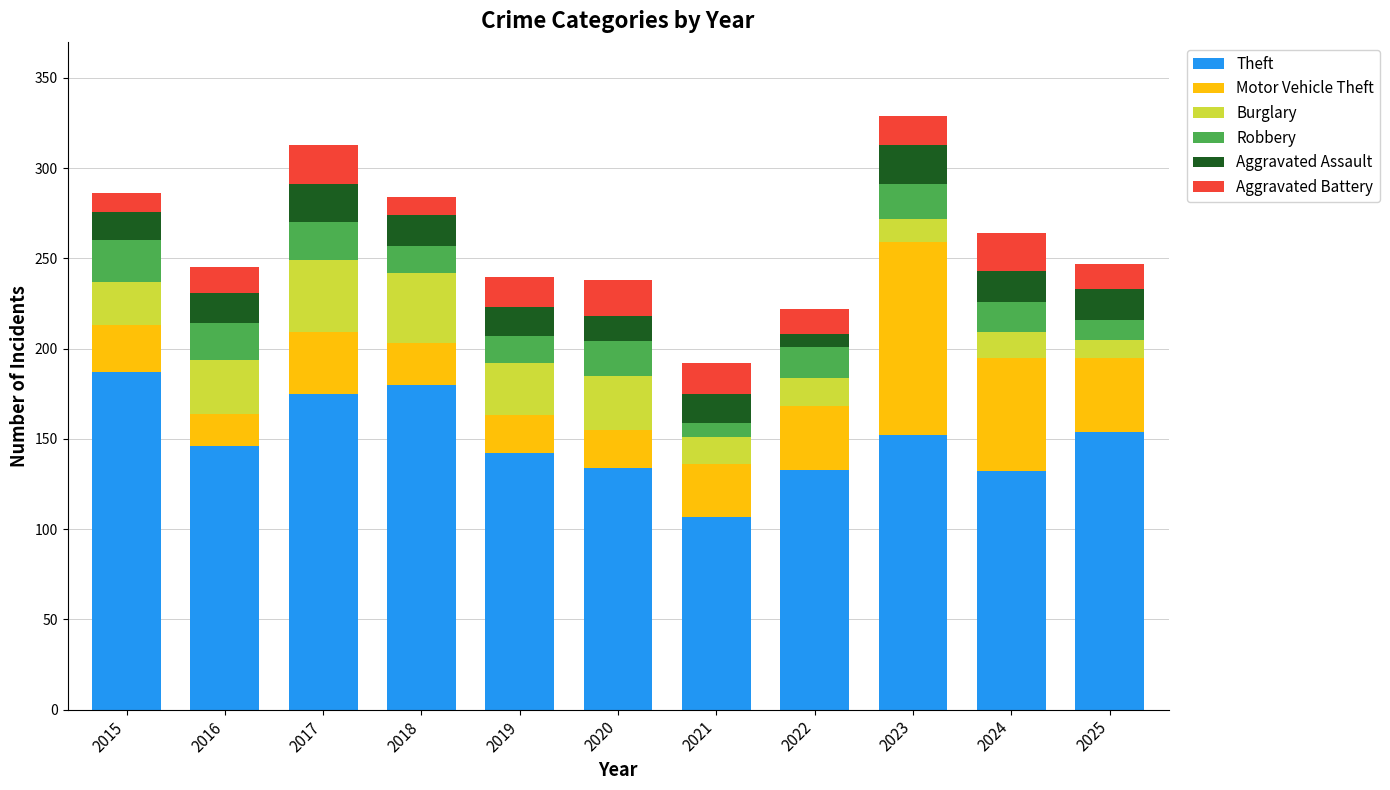

What is the difference between the maximum and minimum values in the Theft series?

80